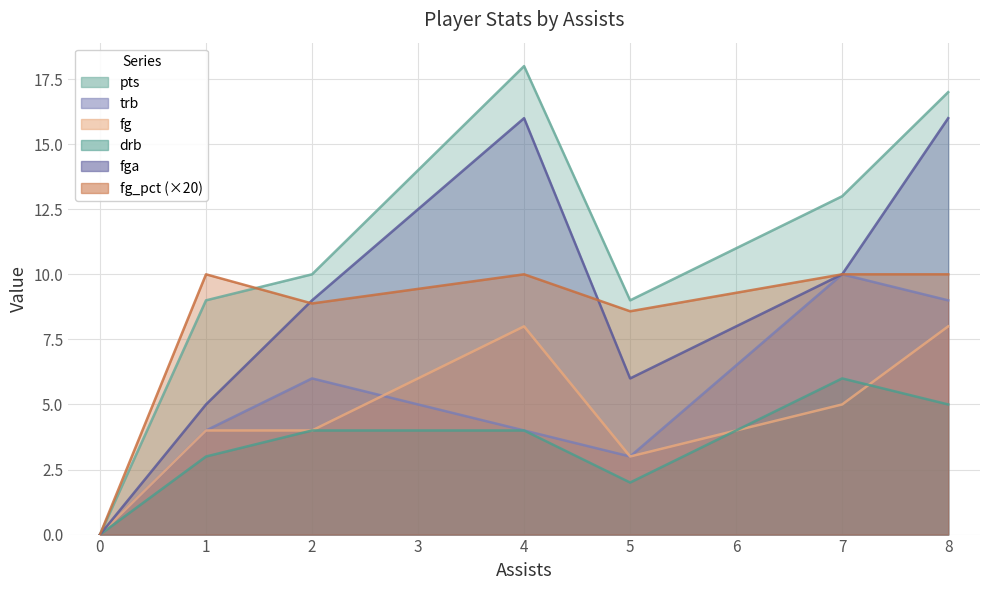

How many values in the fga series exceed 9?

3